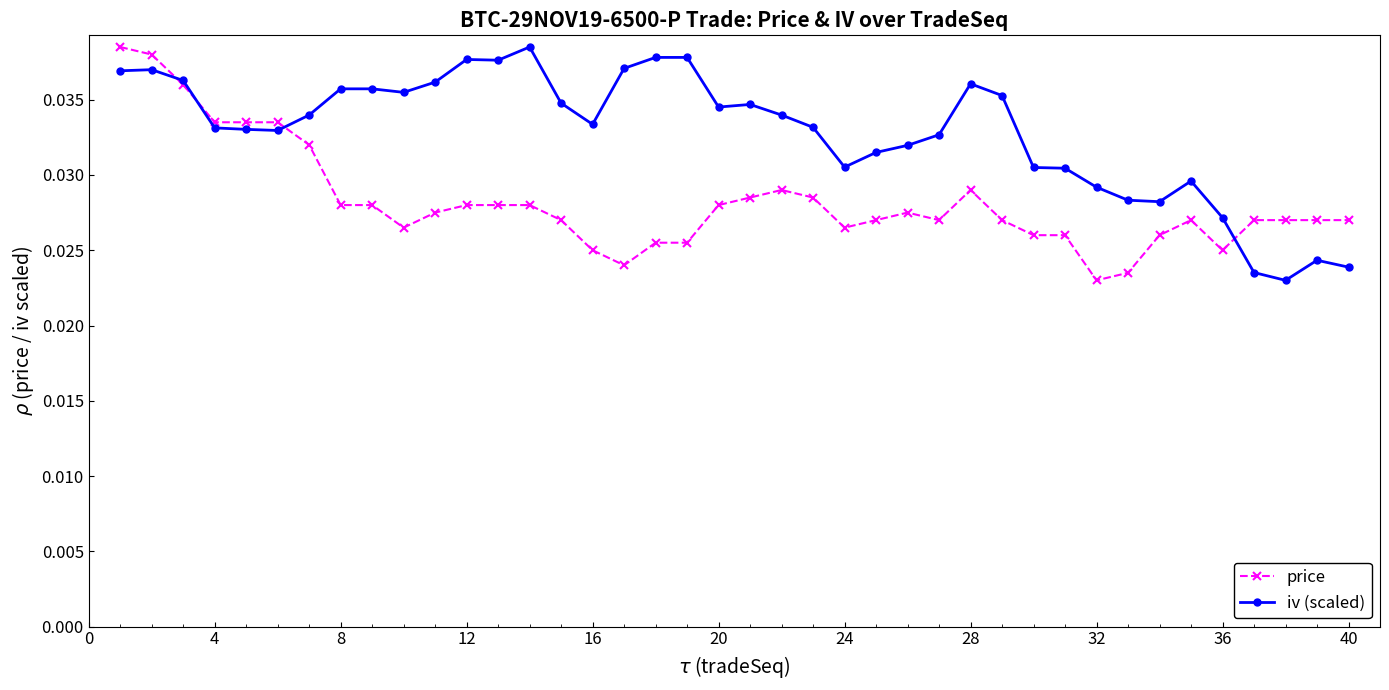

At how many categories does at least one series exceed 0?

40